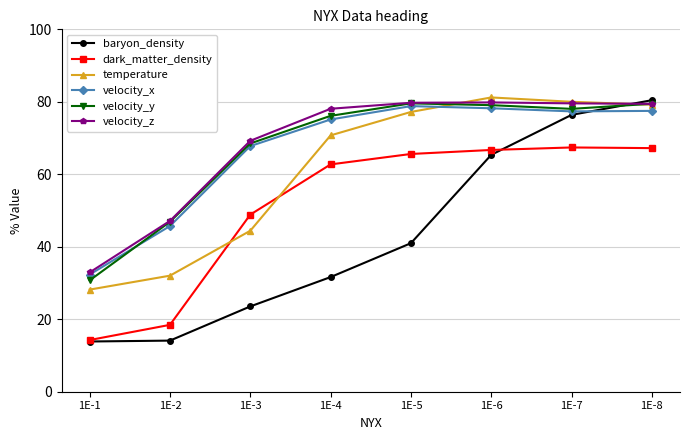

At 1E-3, list the series in order from smallest to largest.

baryon_density, temperature, dark_matter_density, velocity_x, velocity_y, velocity_z